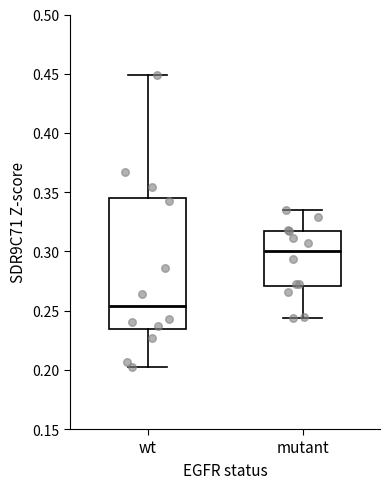

Reading left to right, transcribe this box plot: for each box, give where its median line is, the range the box spans, and where its two whiskers end, as read against the y-axis. The values are not printed on the chart, so give them approximately, as read against the axis.

wt: median 0.255, box 0.235 to 0.345, whiskers 0.200 to 0.450
mutant: median 0.300, box 0.270 to 0.315, whiskers 0.245 to 0.335